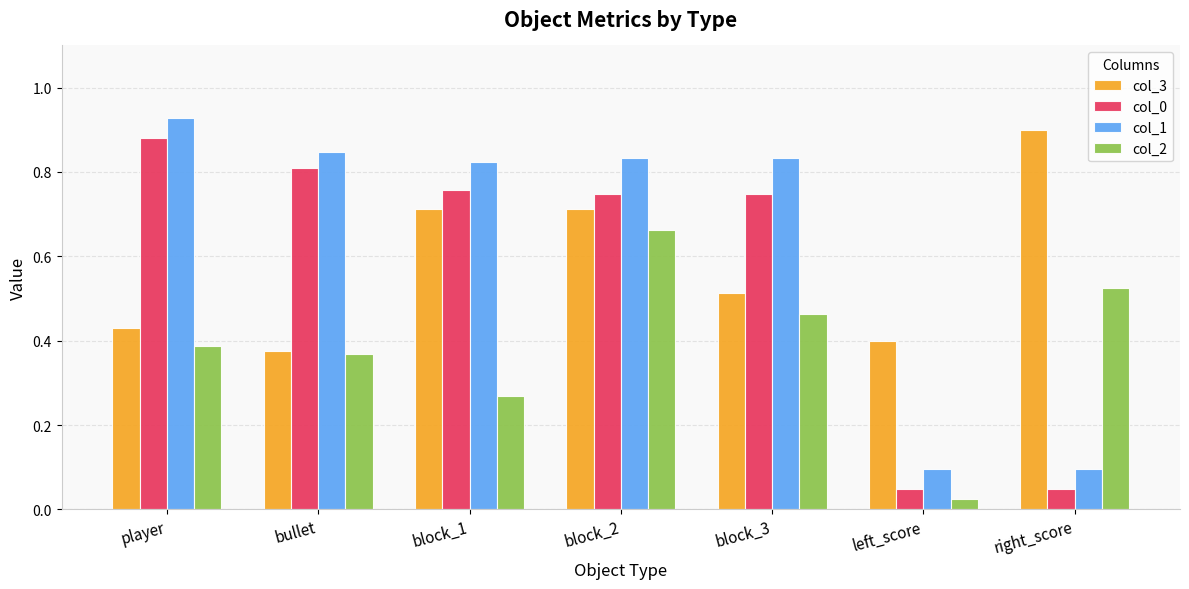

The col_1 series shows 1.3 at block_3. True or false?

False